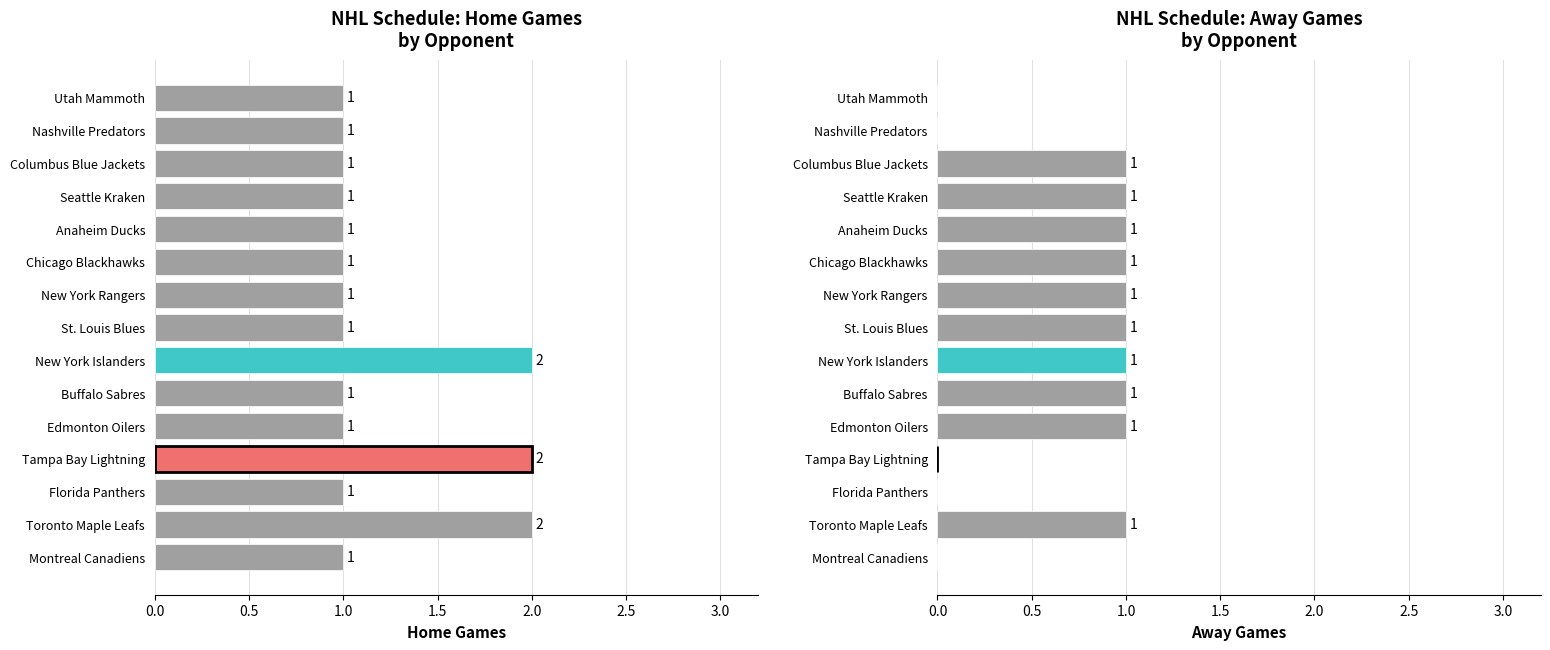

What is the value of the Home bar at the 12th from the left?

1